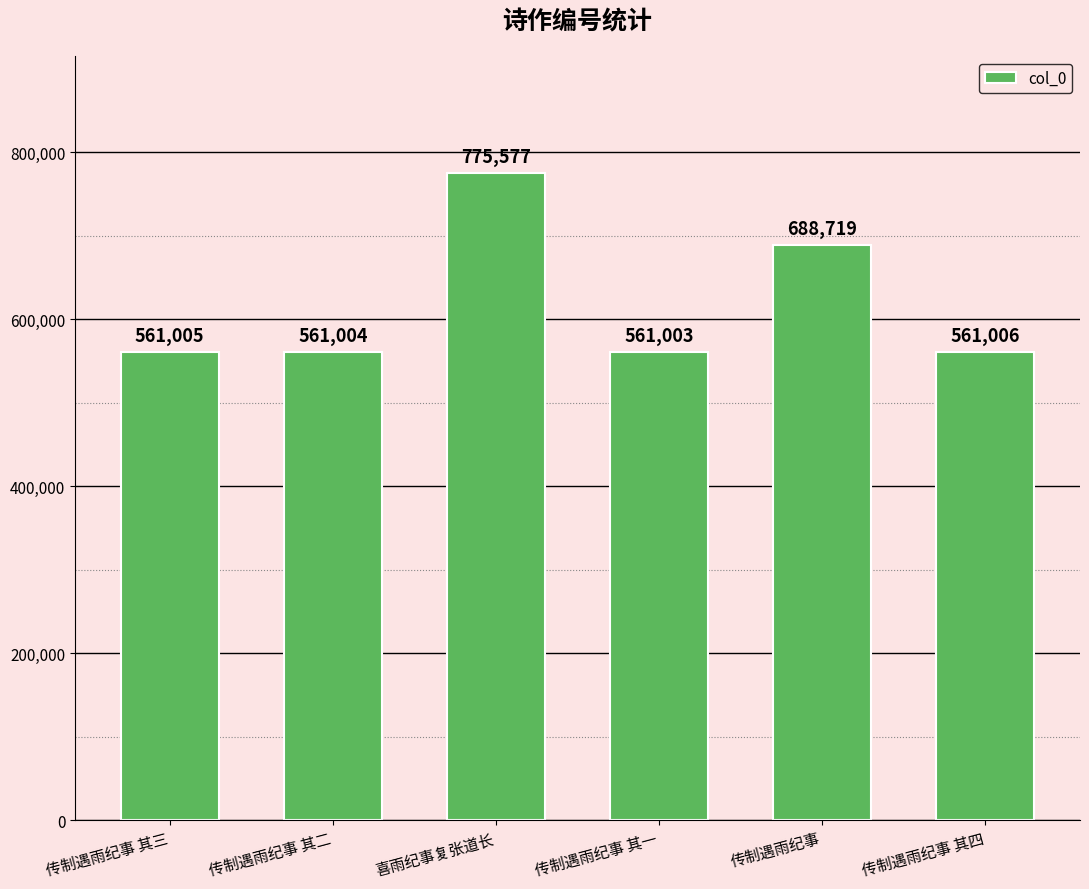

How many values are below 561006?

3